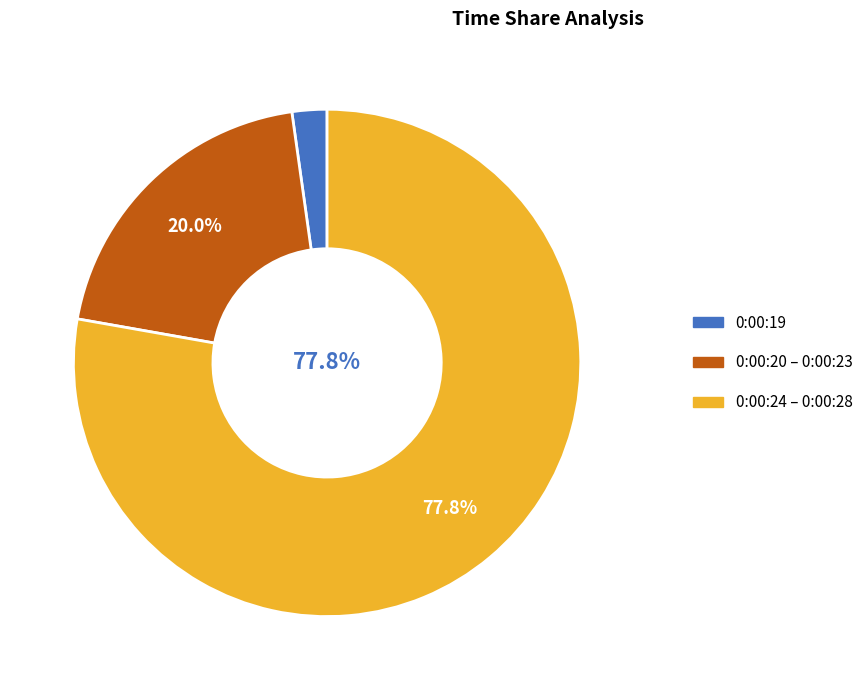

Is there any slice that represents more than half of the pie?

Yes